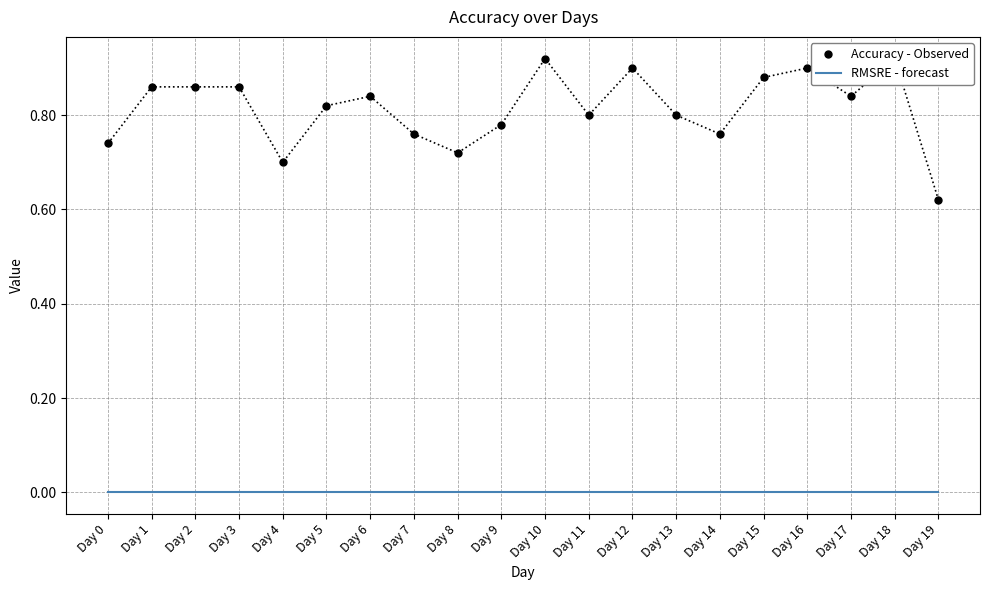

Between Day 0 and Day 6, which series saw the biggest shift?

Accuracy - Observed